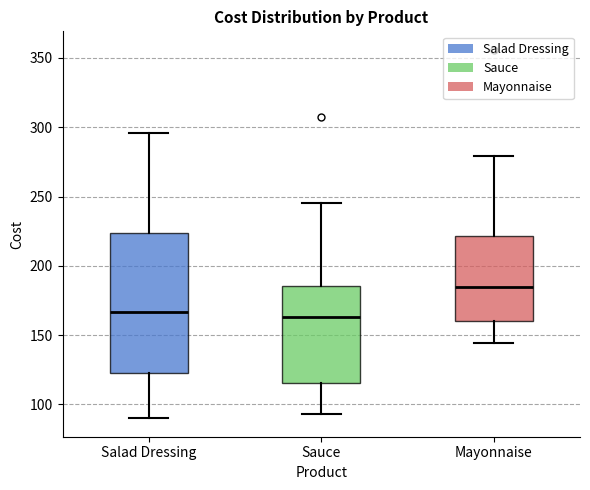

Which box is the tallest, from its lower edge to its upper edge?

Salad Dressing